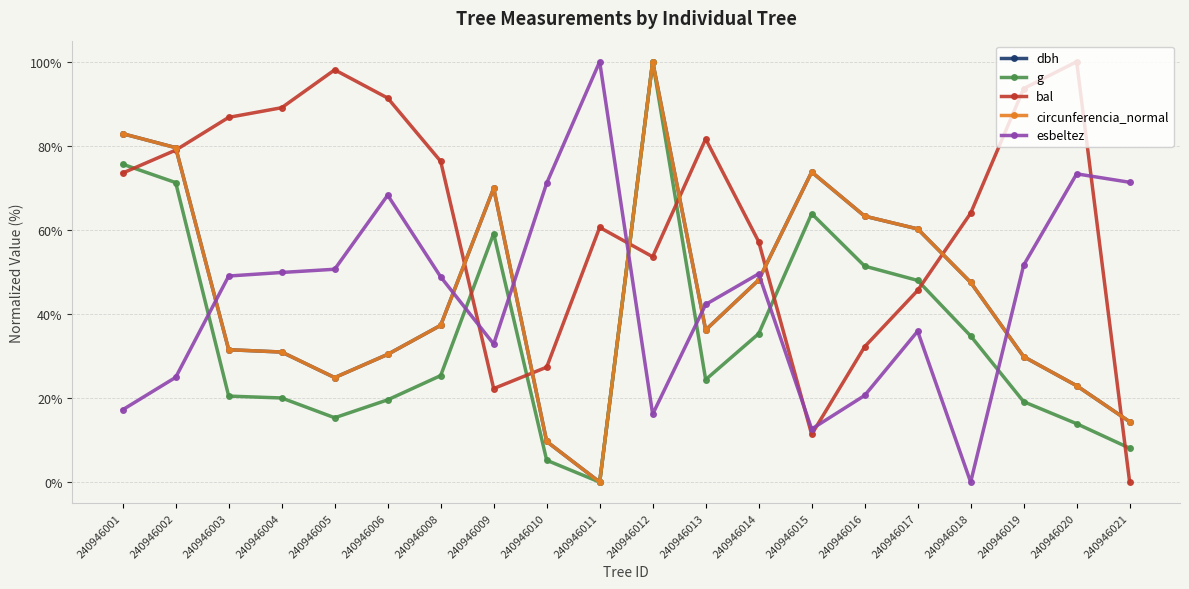

True or false: bal has more than 0 interior local peaks.

True